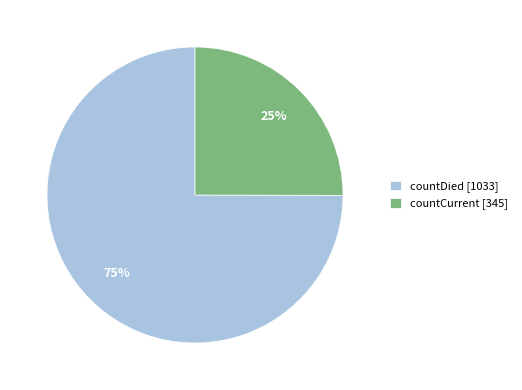

Which has a higher value, countDied or countCurrent?

countDied